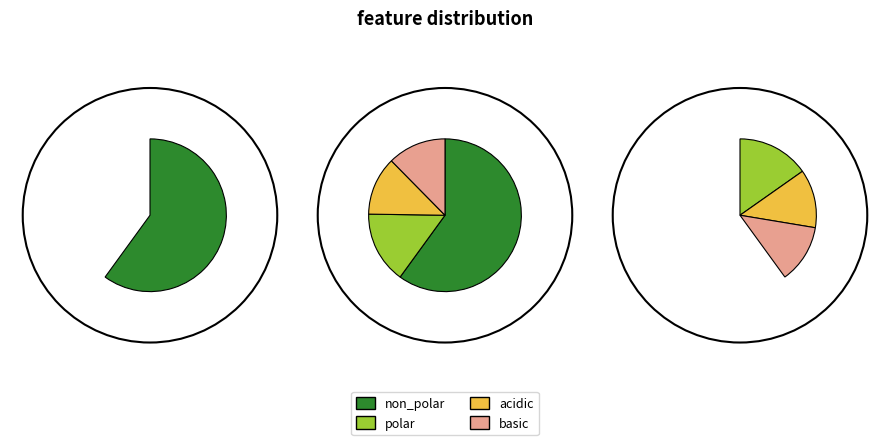

Which has a higher value, acidic or non_polar?

non_polar